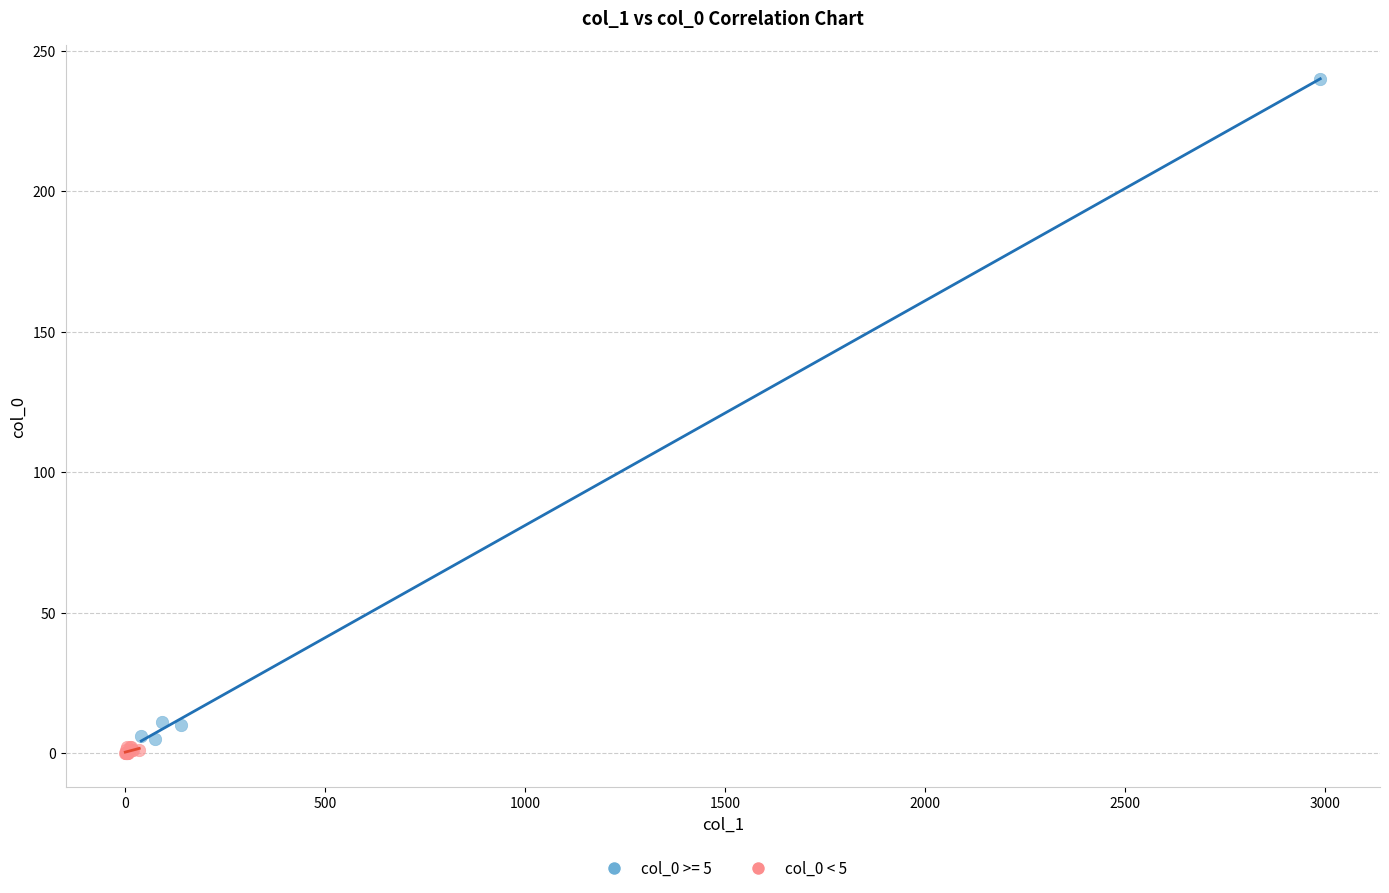

Which series has the widest spread of Y values?

col_0 >= 5